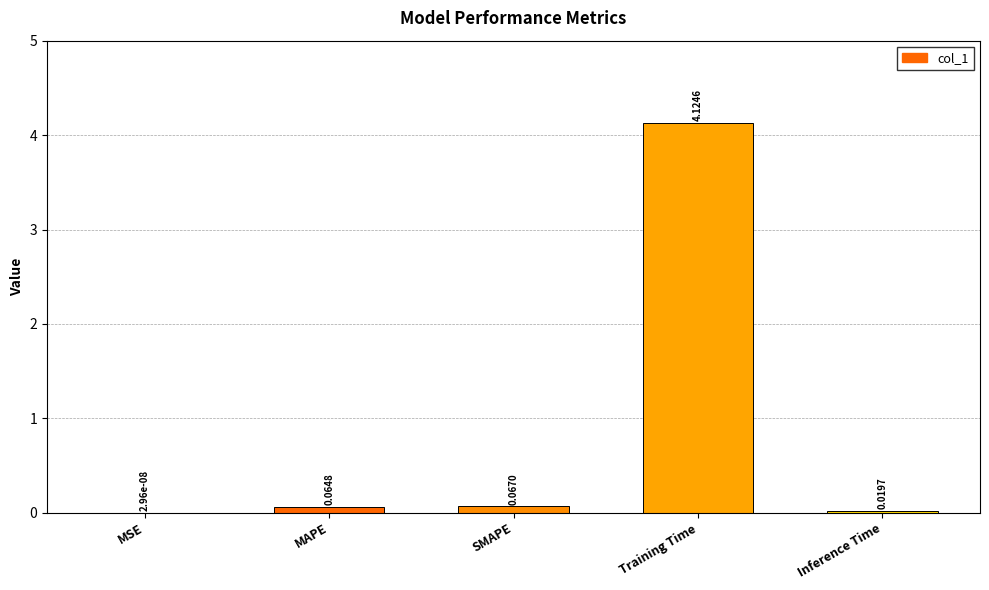

What is the change in value from SMAPE to Training Time?

+4.1